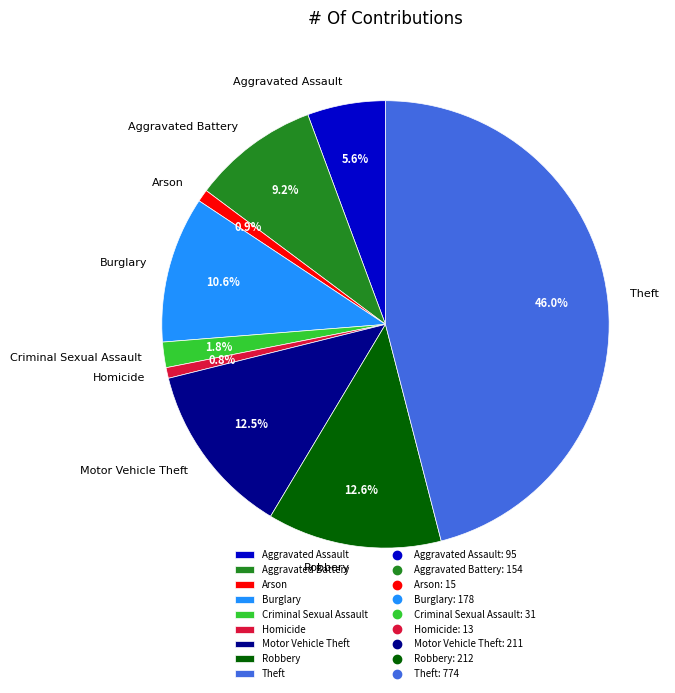

What is the largest slice in the pie chart?

Theft